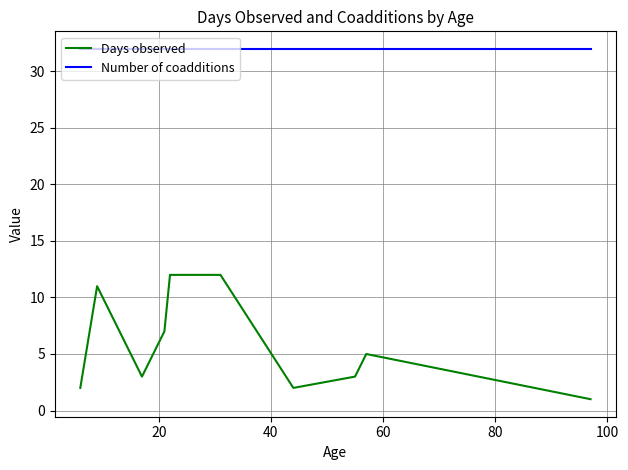

What is the sum of all Number of coadditions values?

320